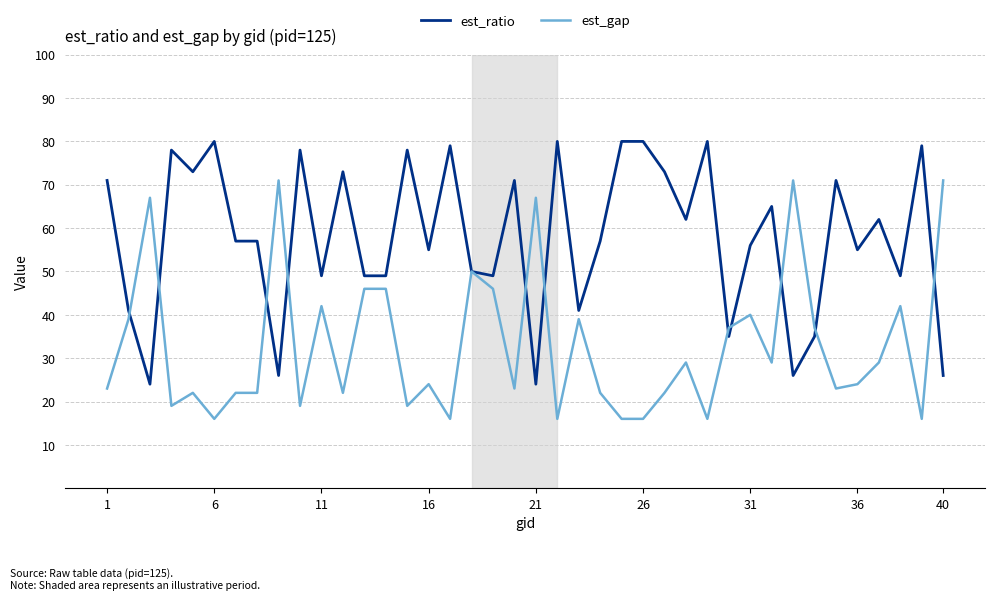

Which series has the largest total across all categories?

est_ratio